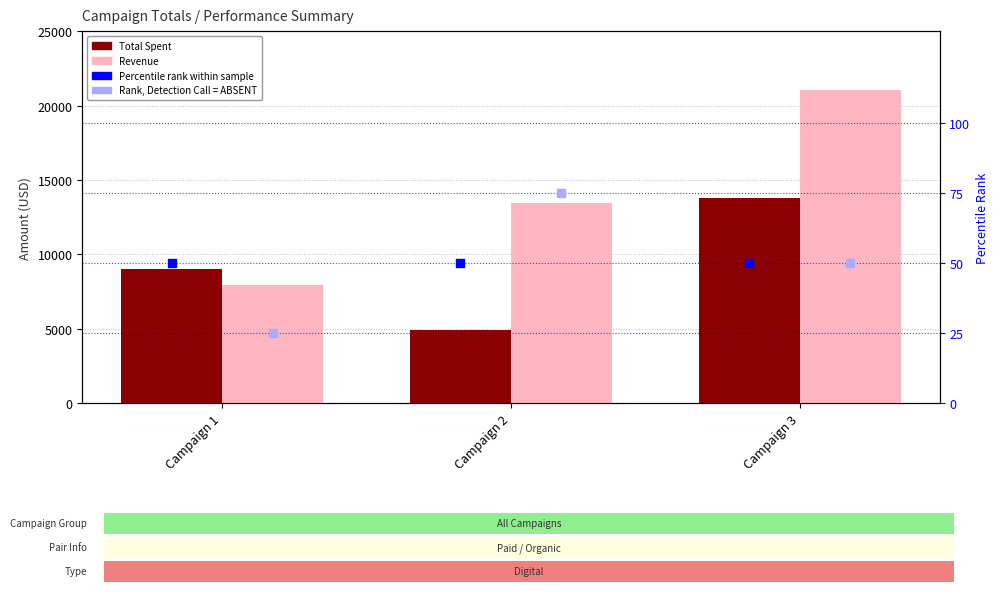

Which series has the largest total across all categories?

Revenue